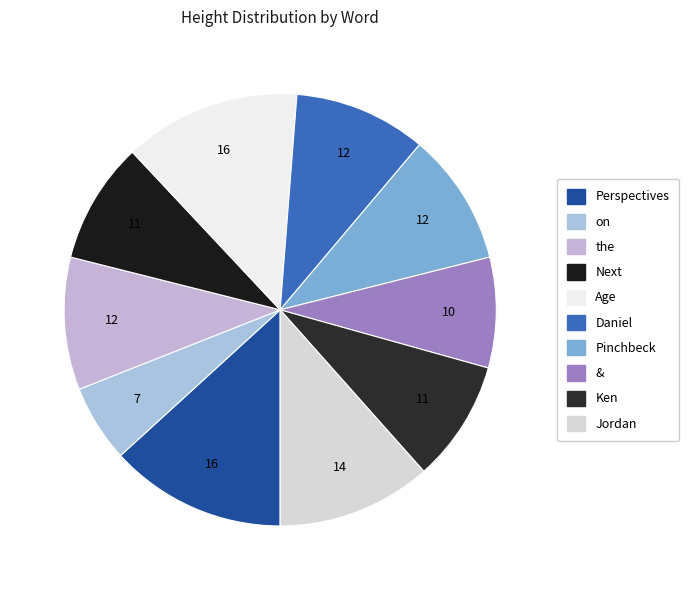

What is the ratio of the value at Age to the value at Pinchbeck?

1.3